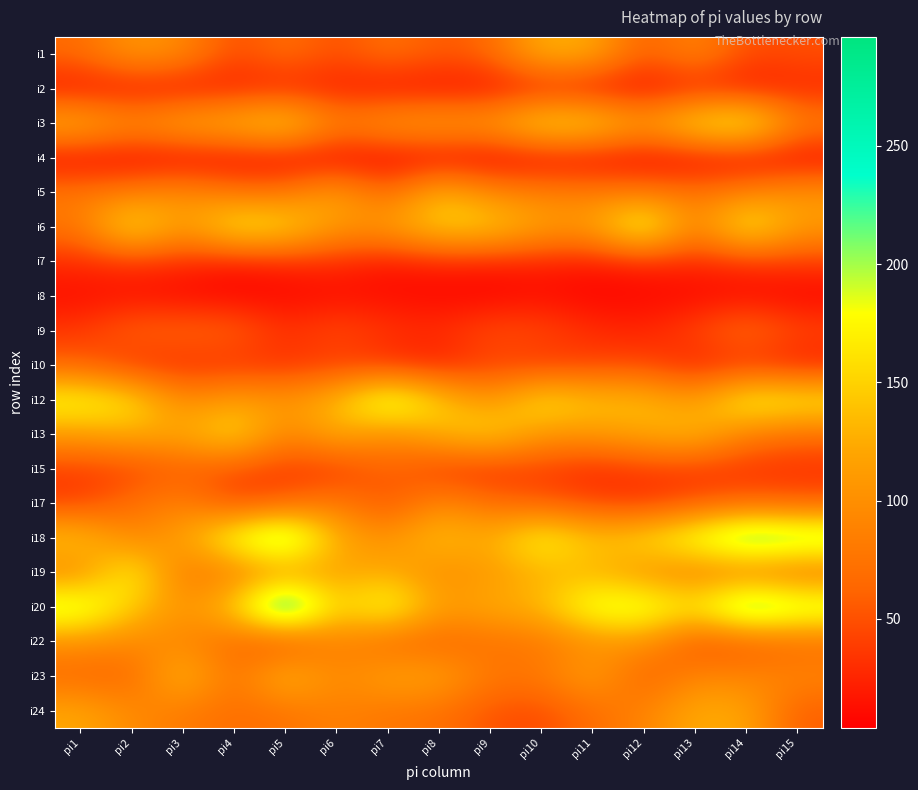

What is the spread (max minus min) of values at pi3?

137